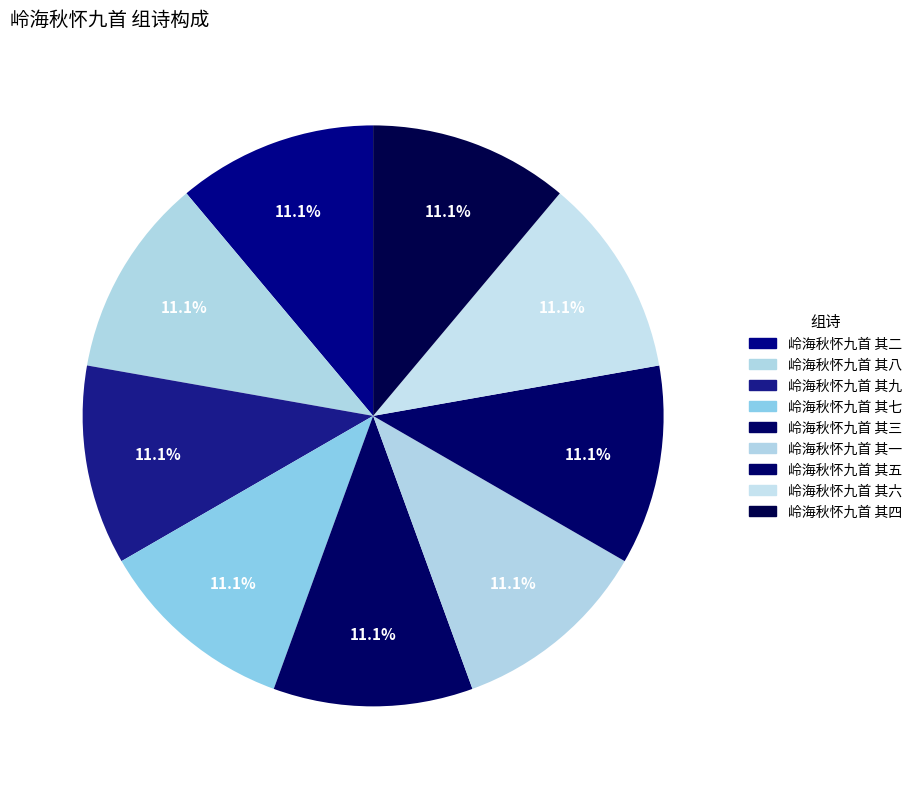

Count the number of slices in the pie.

9